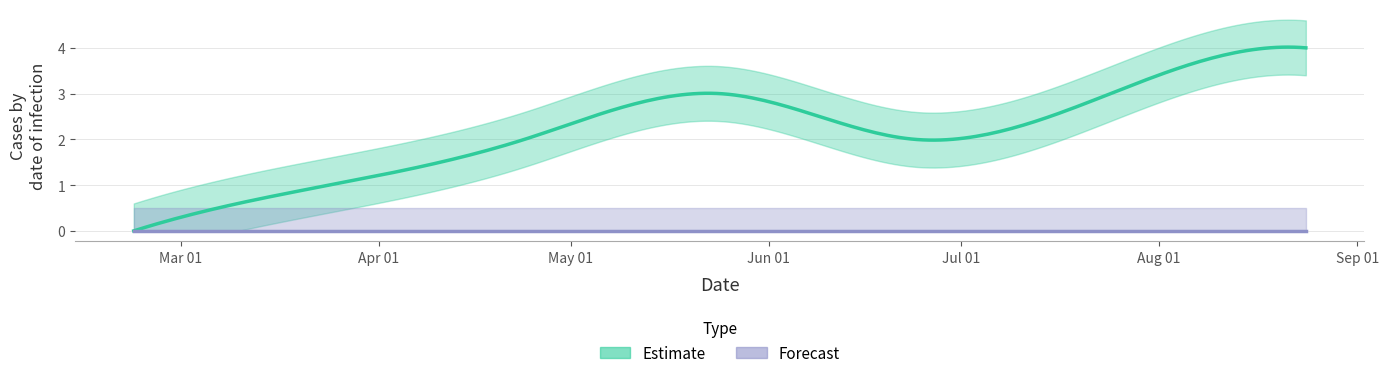

At which category does the chart reach its peak across all series?

1535065702